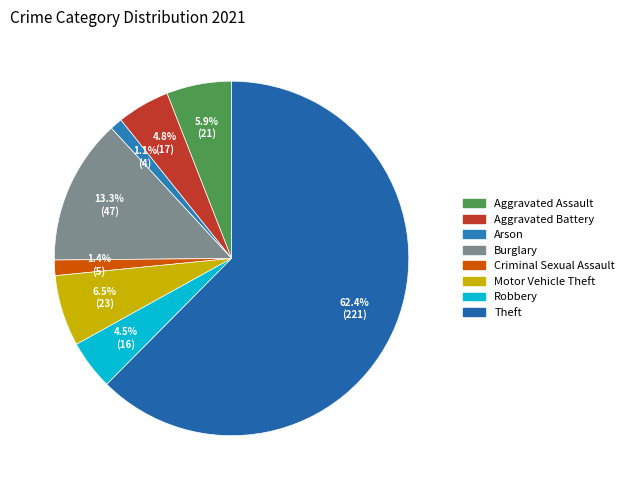

Count the number of slices in the pie.

8